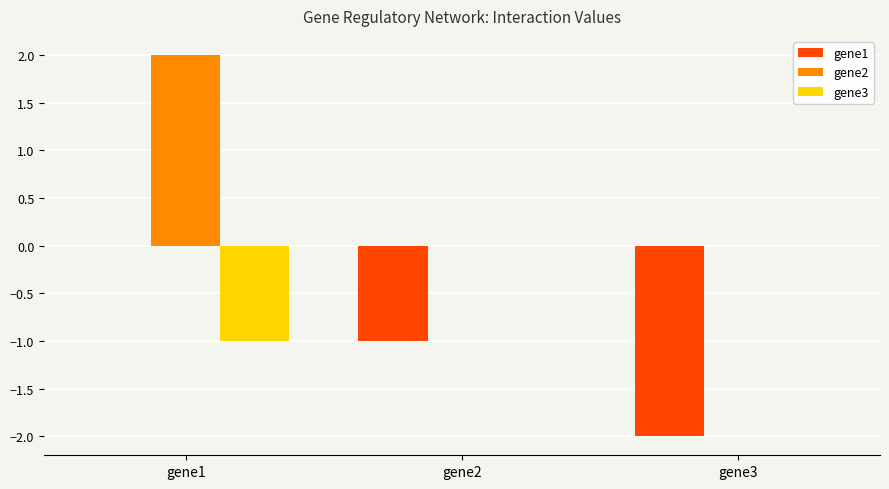

Which series has the largest total across all categories?

gene2